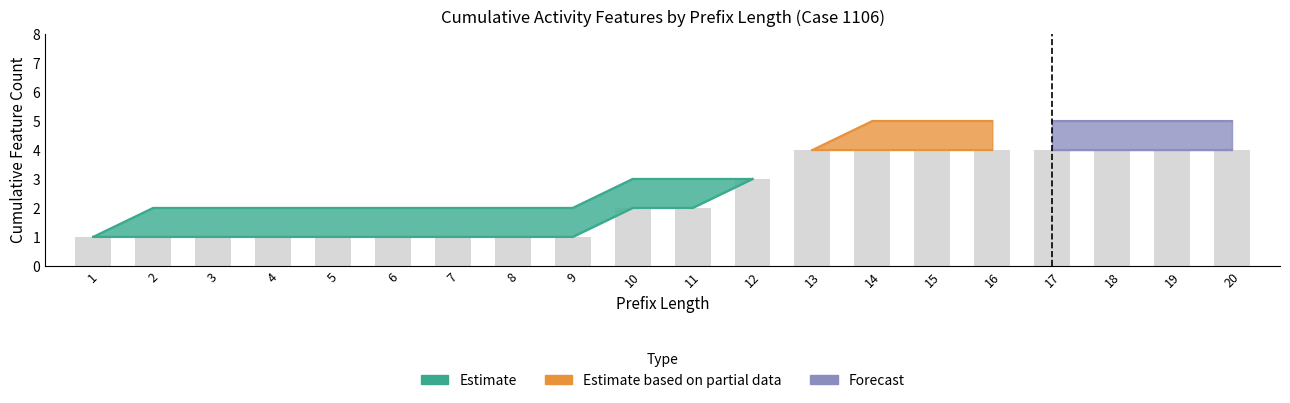

Between 19 and 4, which is larger?

19